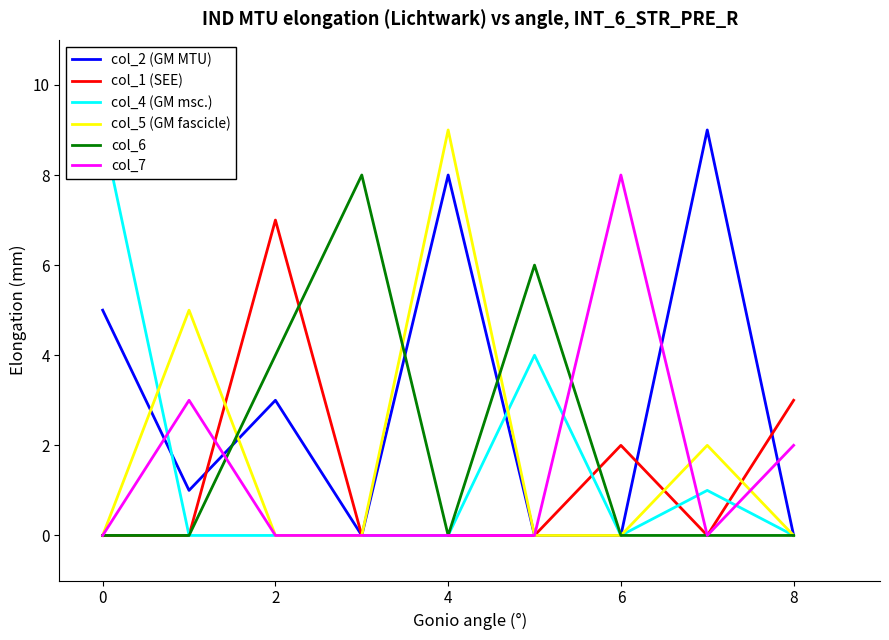

How many lines are shown in the chart?

6